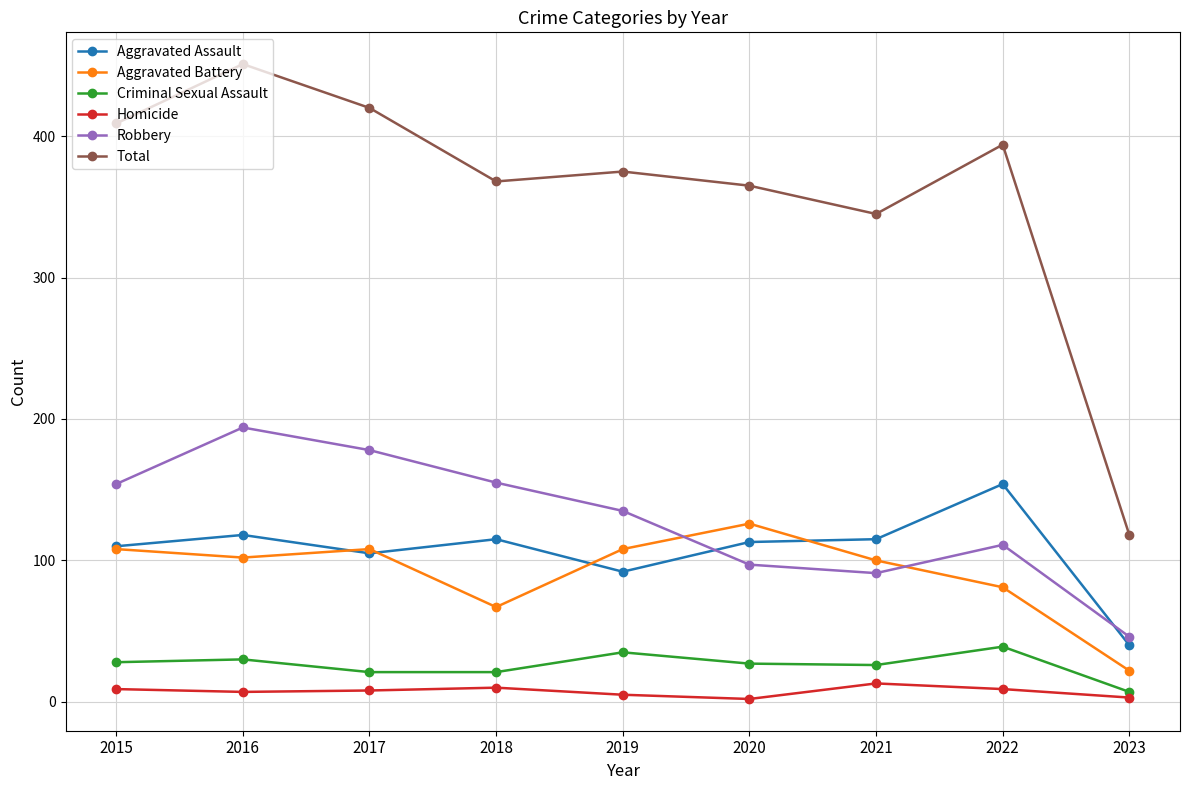

What is the total value across all series at 2021?

690